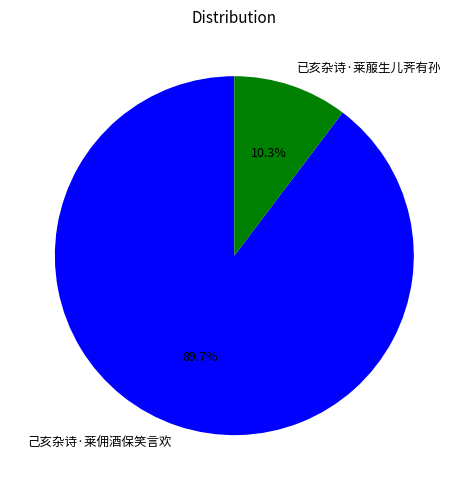

Which category has the biggest portion of the pie?

己亥杂诗·莱佣酒保笑言欢